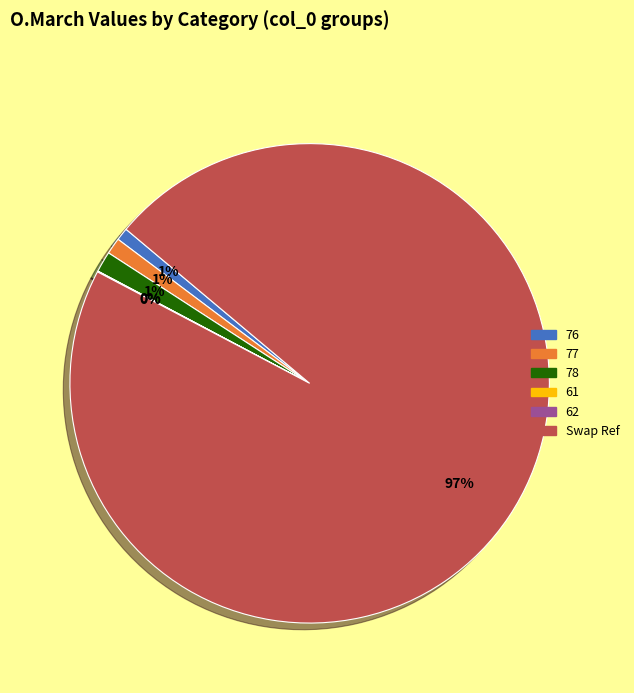

To the nearest percent, what portion does Swap Ref represent?

97%